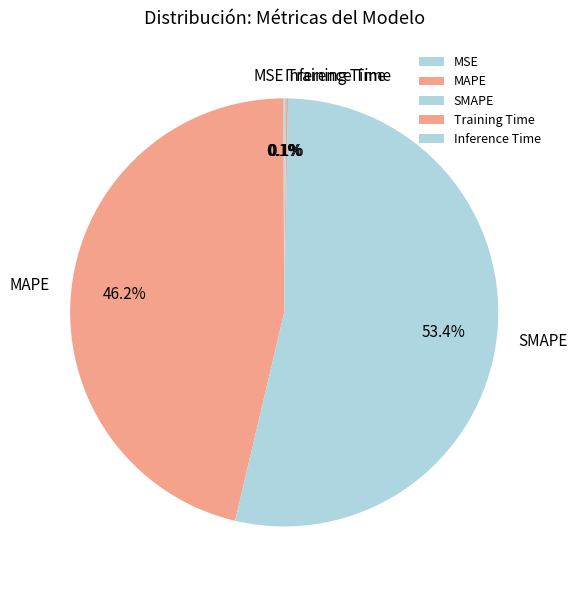

Approximately how many times larger is the value at MAPE compared to SMAPE?

0.9